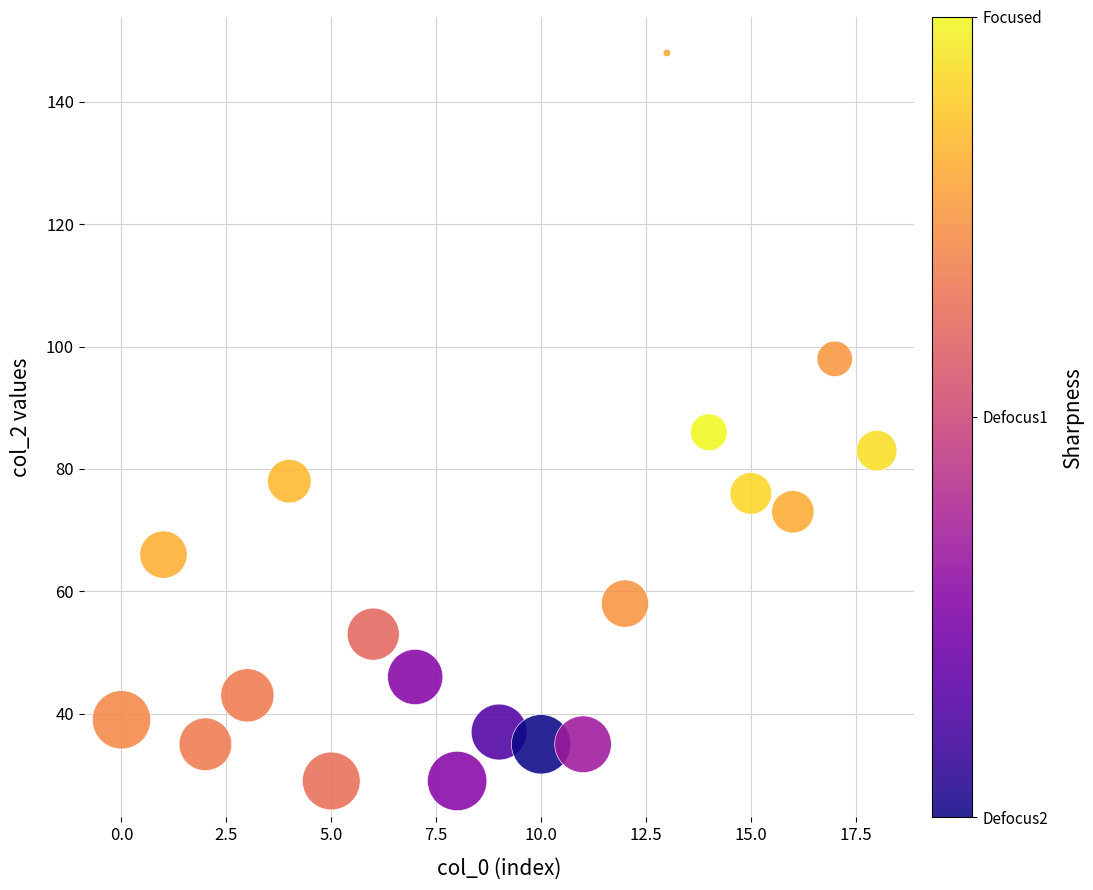

What Y value in the scatter plot is closest to 88?

86